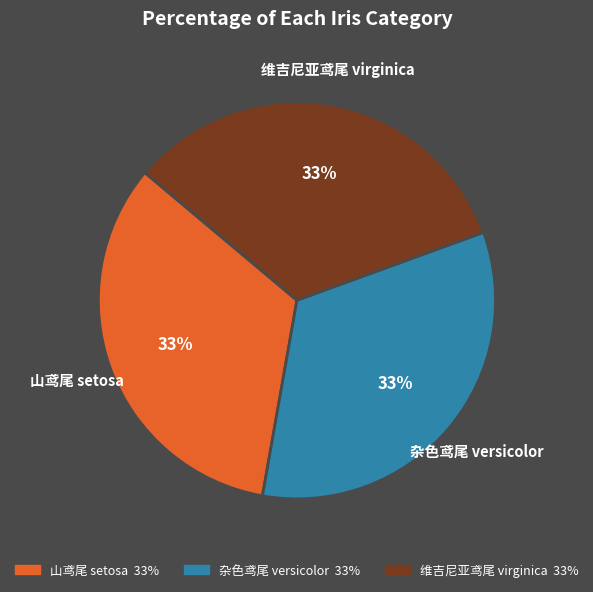

To the nearest percent, what percentage of the pie is 杂色鸢尾 versicolor?

33%